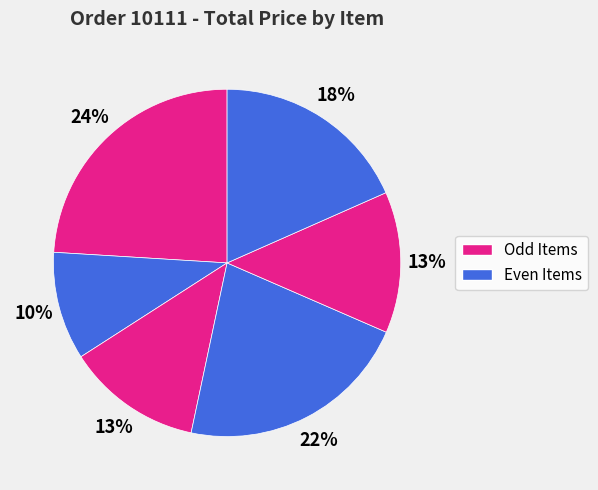

Count the number of slices in the pie.

6